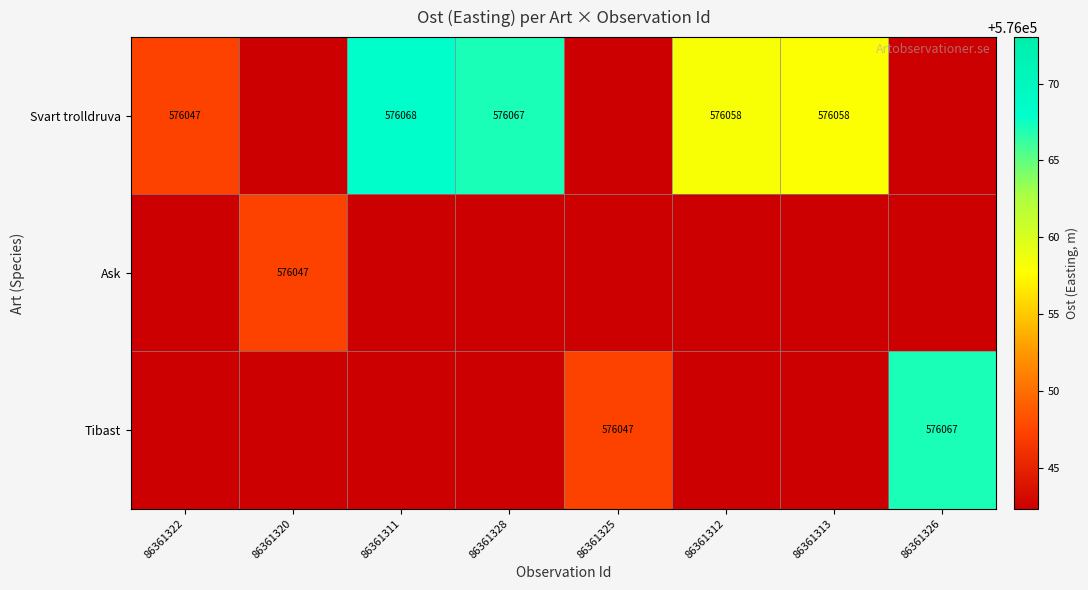

The value of Svart trolldruva at 86361313 is 257675. True or false?

False